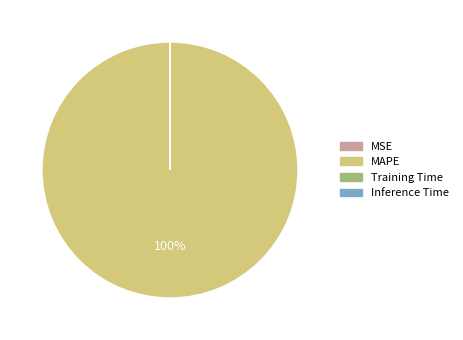

Which slice represents more than half of the pie?

MAPE